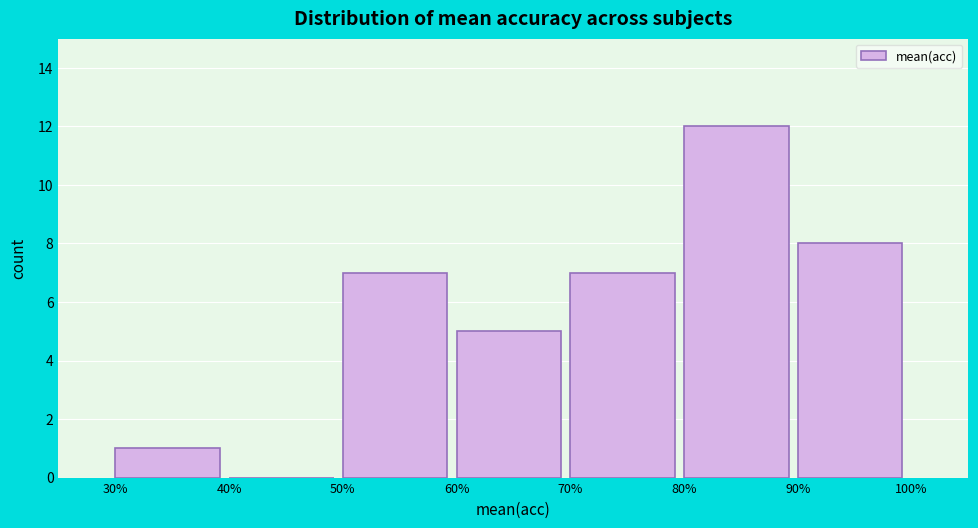

Which range on the x-axis has the tallest bar?

80% to 90%